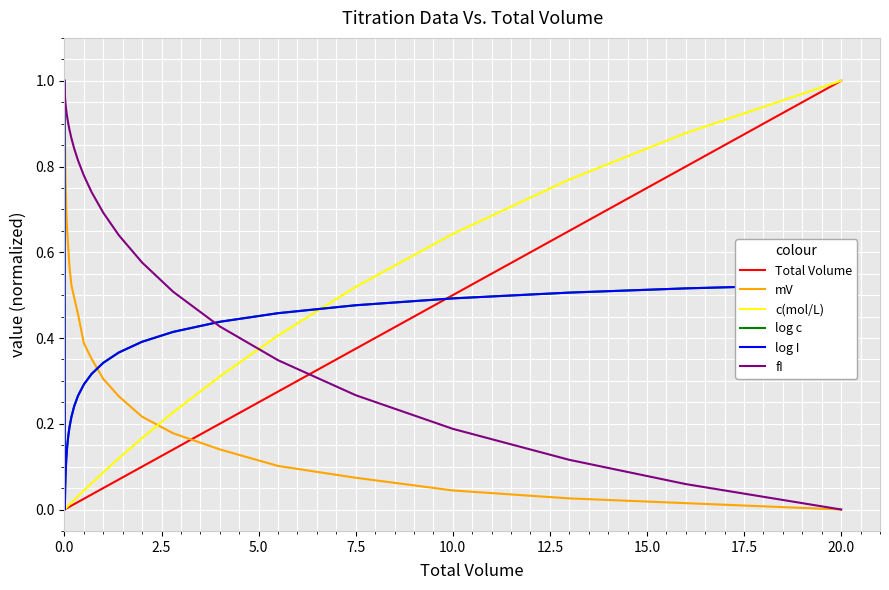

How many lines are shown in the chart?

6